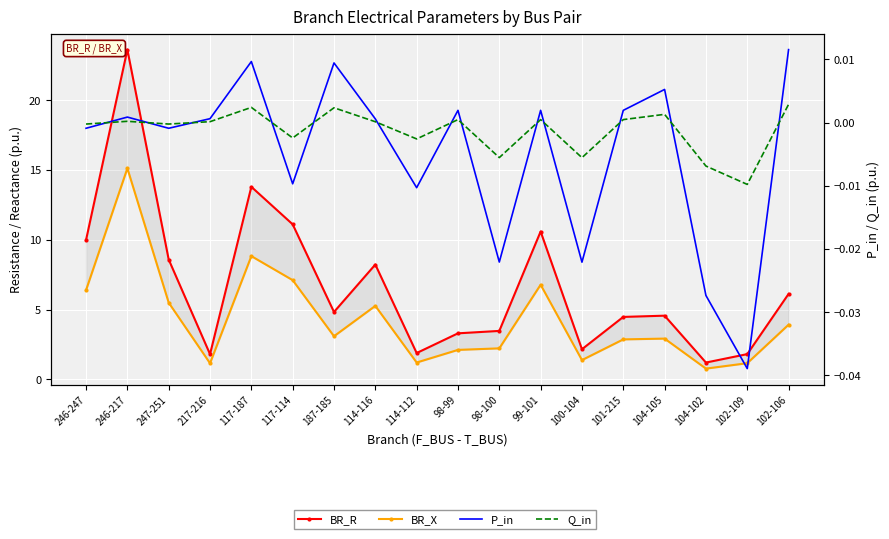

The value of BR_R at 104-105 is 1.7. True or false?

False